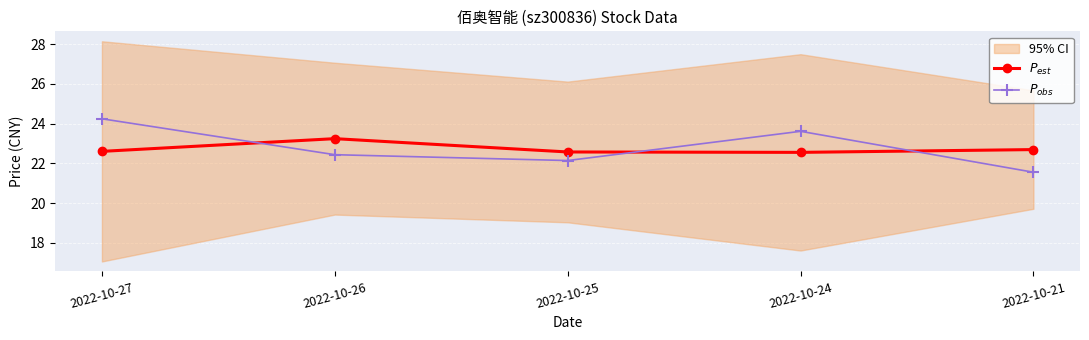

What is the sum of all $P_{obs}$ values?

114.0